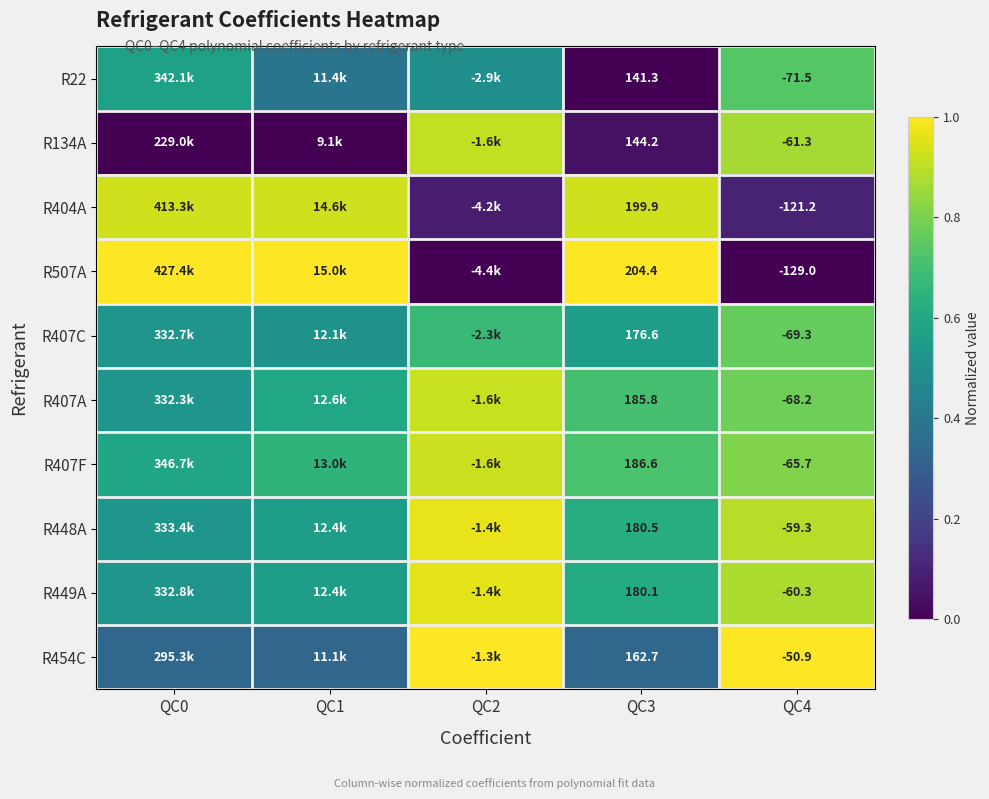

What is the sum of the R22 values at QC3 and QC2?

0.5